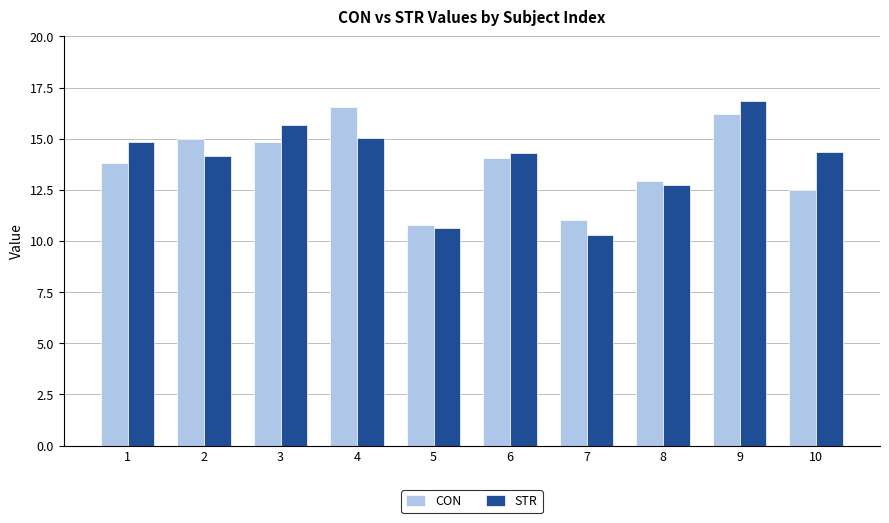

Between 1 and 4, which series saw the biggest shift?

CON